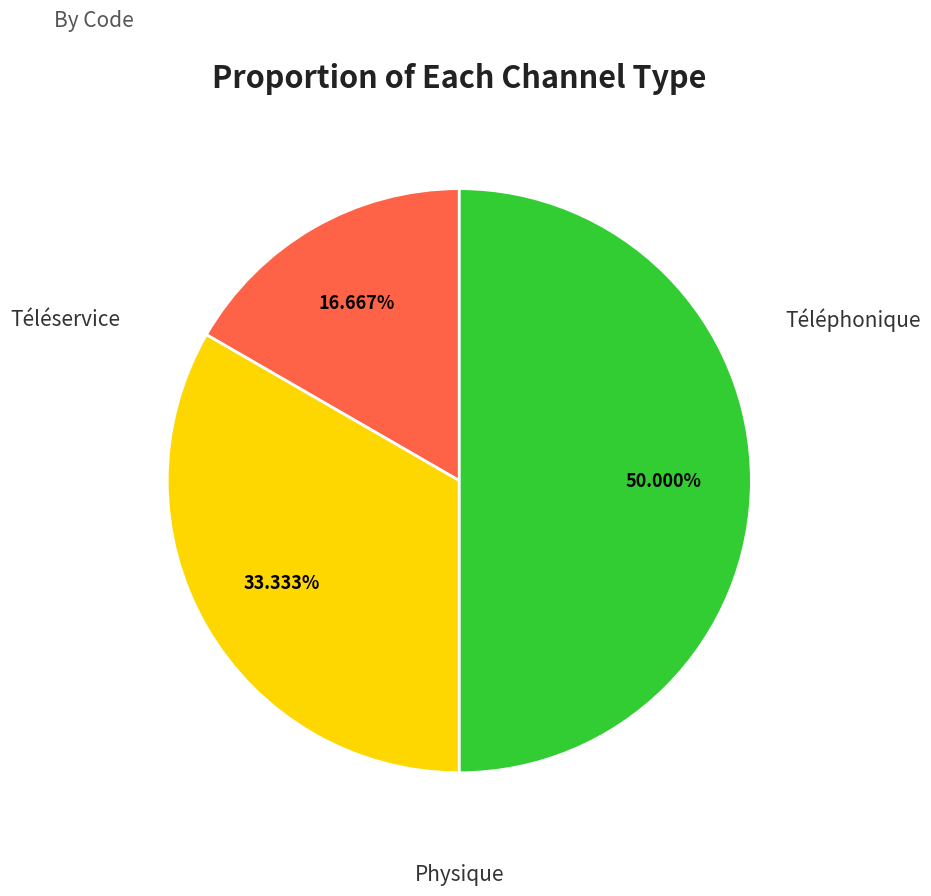

To the nearest percent, what is the average slice percentage?

33%